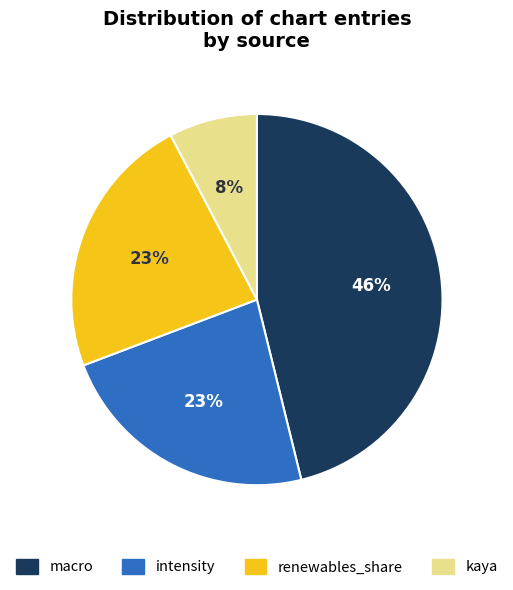

Which category has the biggest portion of the pie?

macro